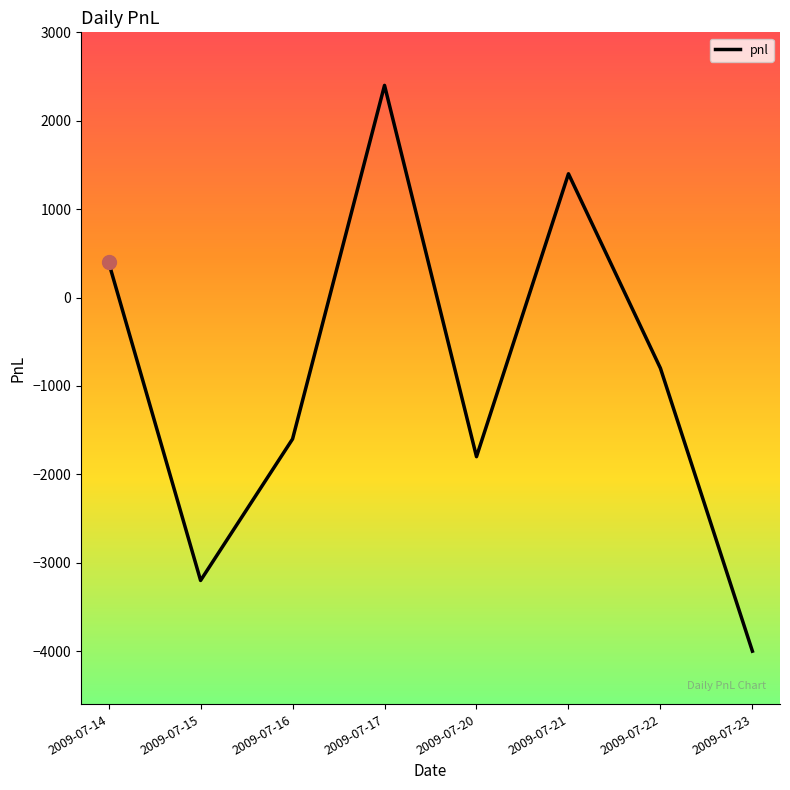

What is the change in value from 2009-07-14 to 2009-07-21?

+1000